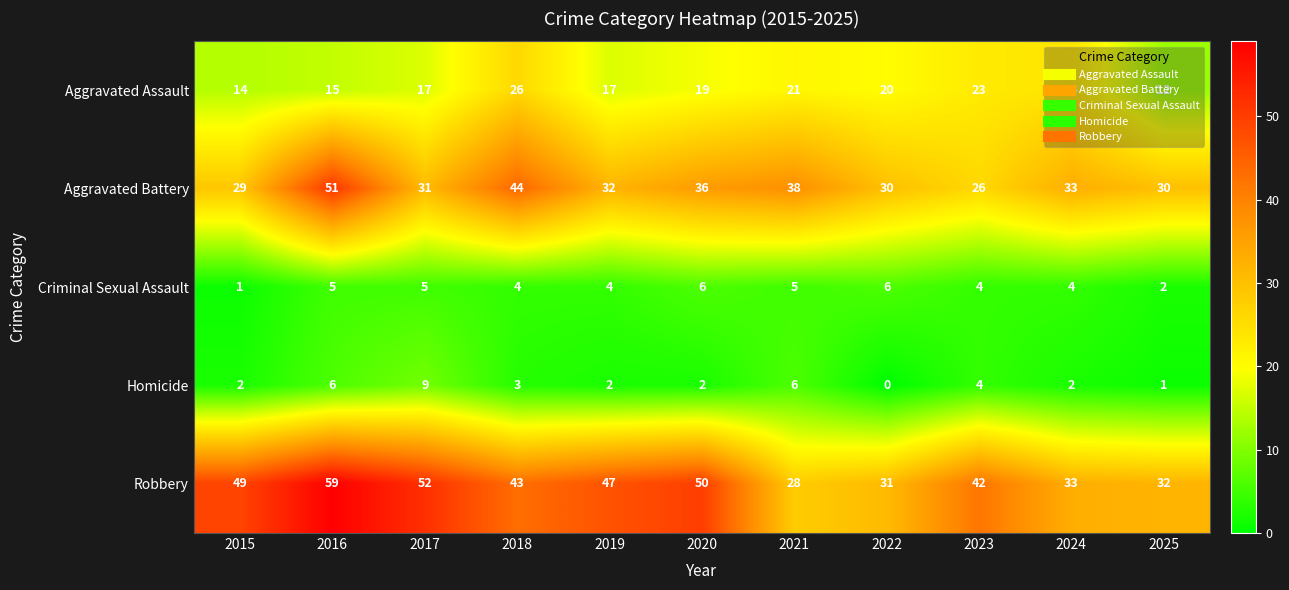

Which label corresponds to the smallest value in the chart?

2022